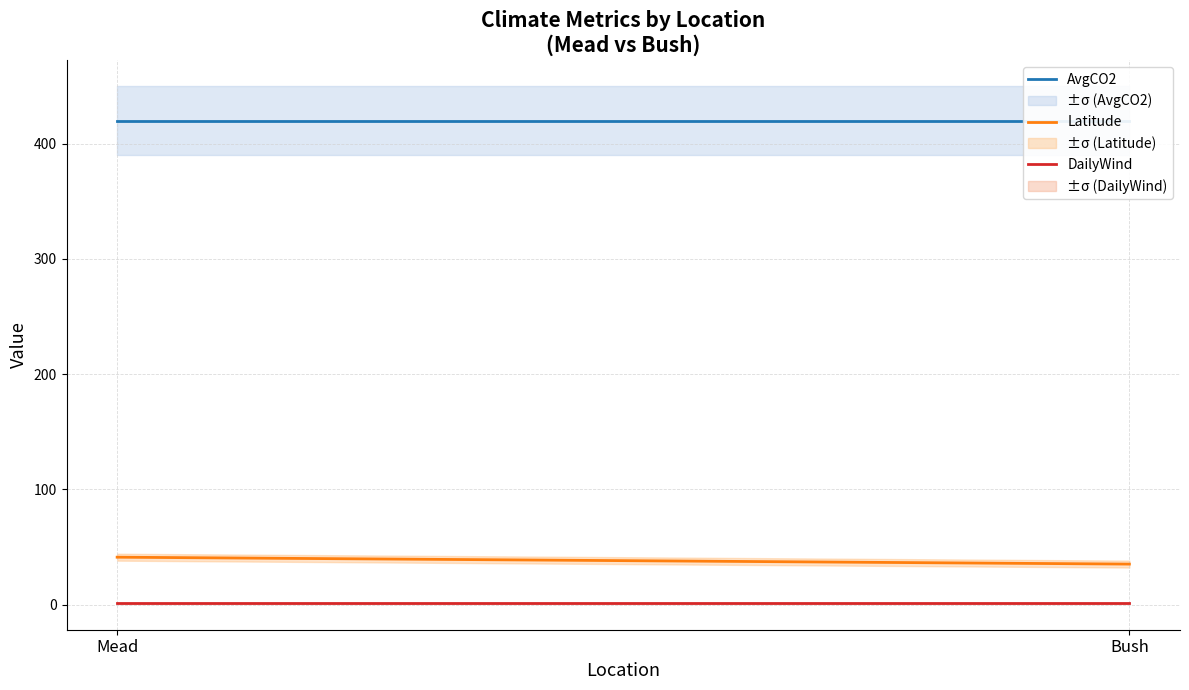

The Latitude series shows 35.2 at Bush. True or false?

True